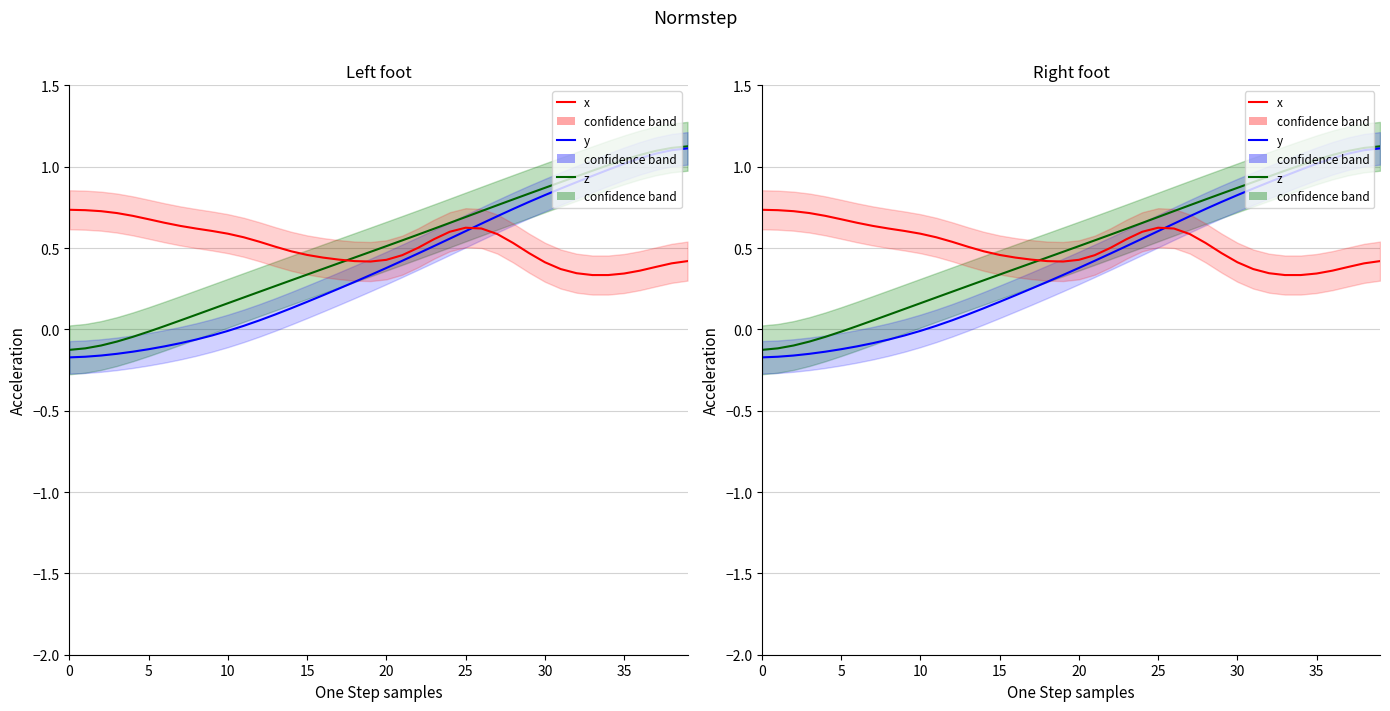

Which category has the highest value in the z series?

39